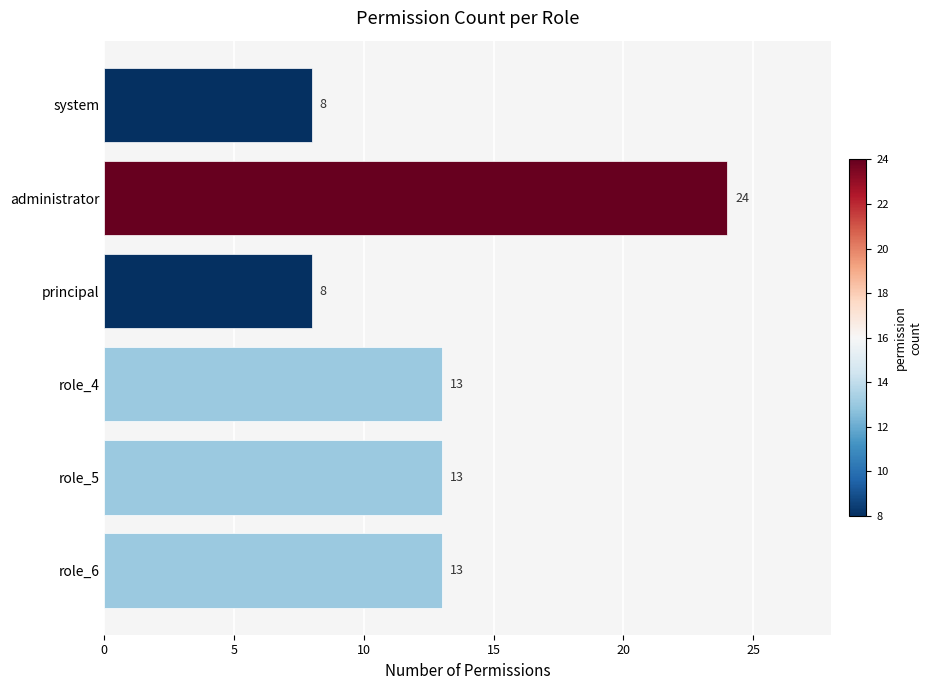

What is the minimum value shown in the chart?

8